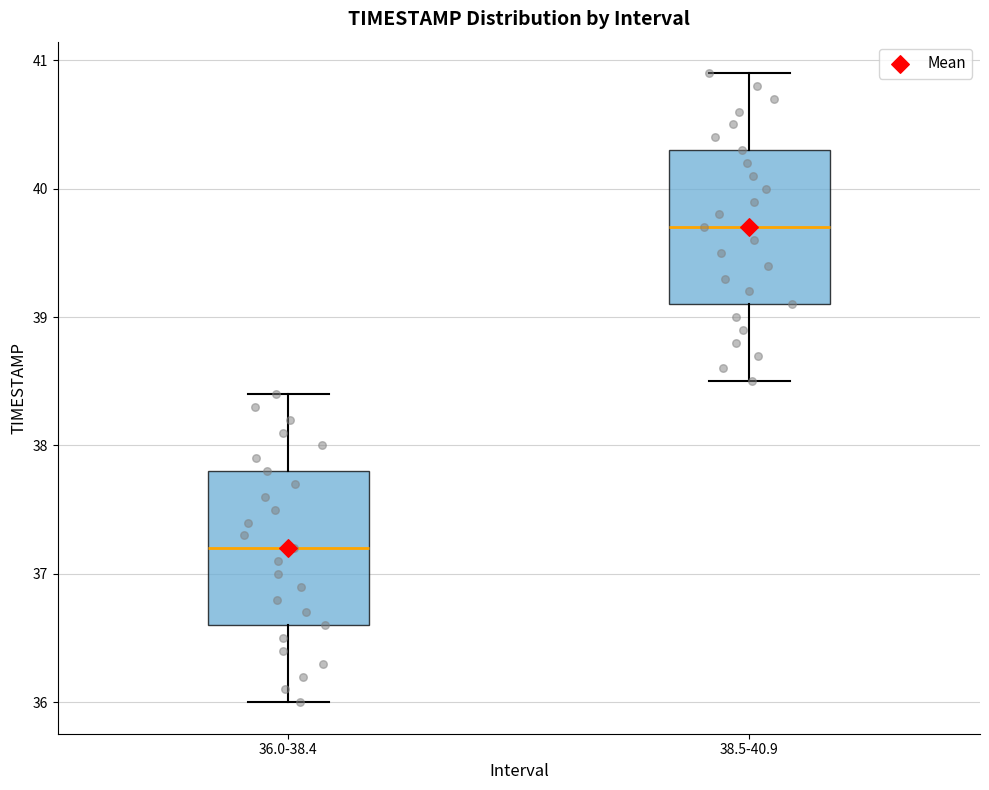

Where does the median line of the box for 38.5-40.9 sit on the y-axis? The values are not printed on the chart, so give them approximately, as read against the axis.

39.7